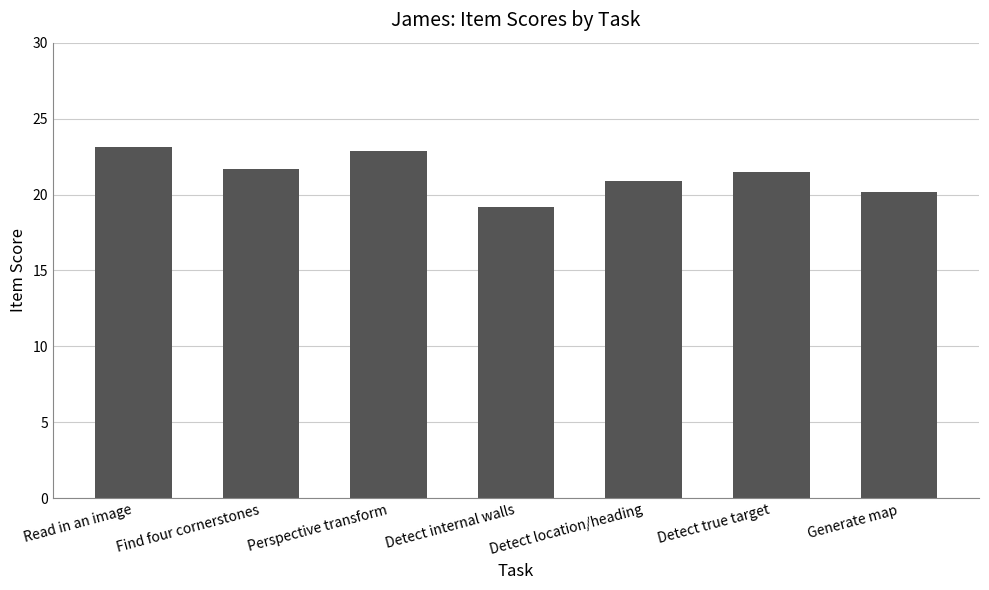

Reading left to right, extract all data points from this chart.

23.1	21.7	22.9	19.2	20.9	21.5	20.2